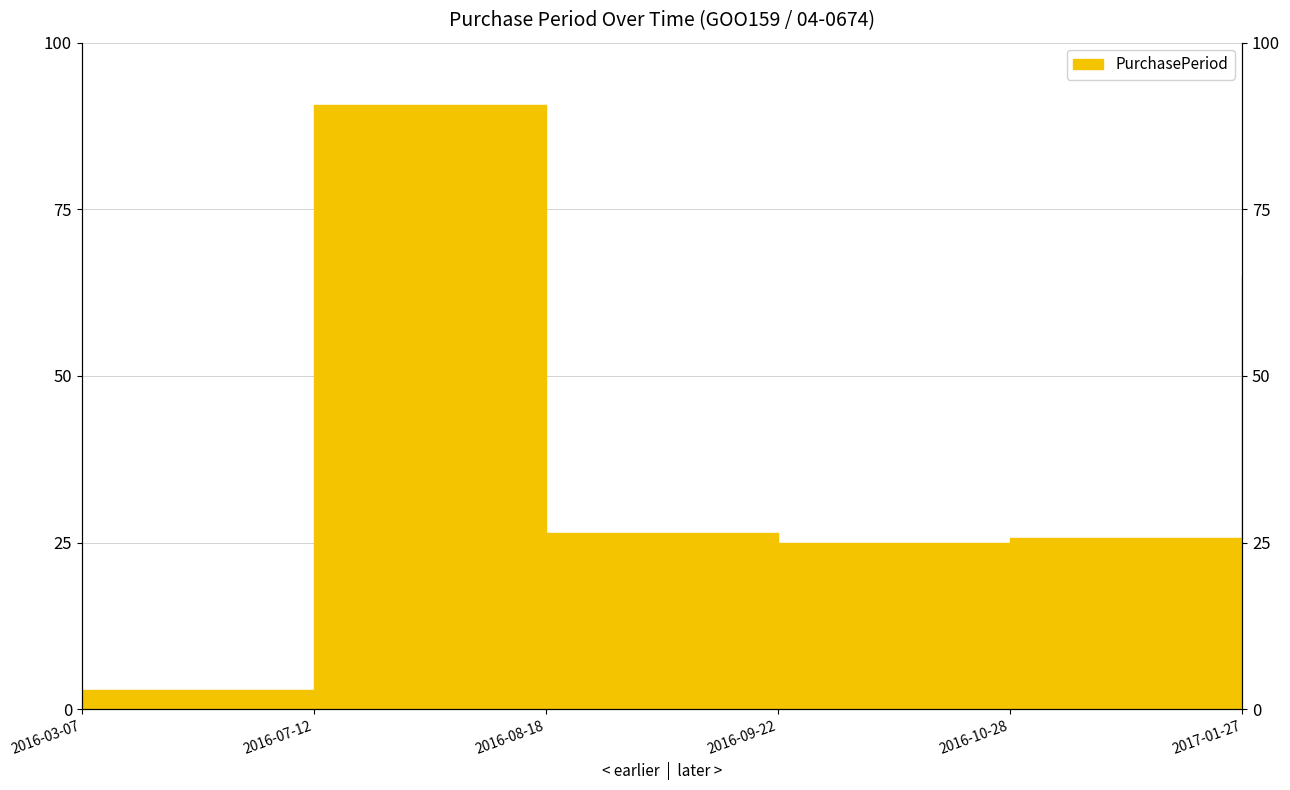

Rank the categories by value from highest to lowest.

2016-07-12, 2017-01-27, 2016-08-18, 2016-10-28, 2016-09-22, 2016-03-07